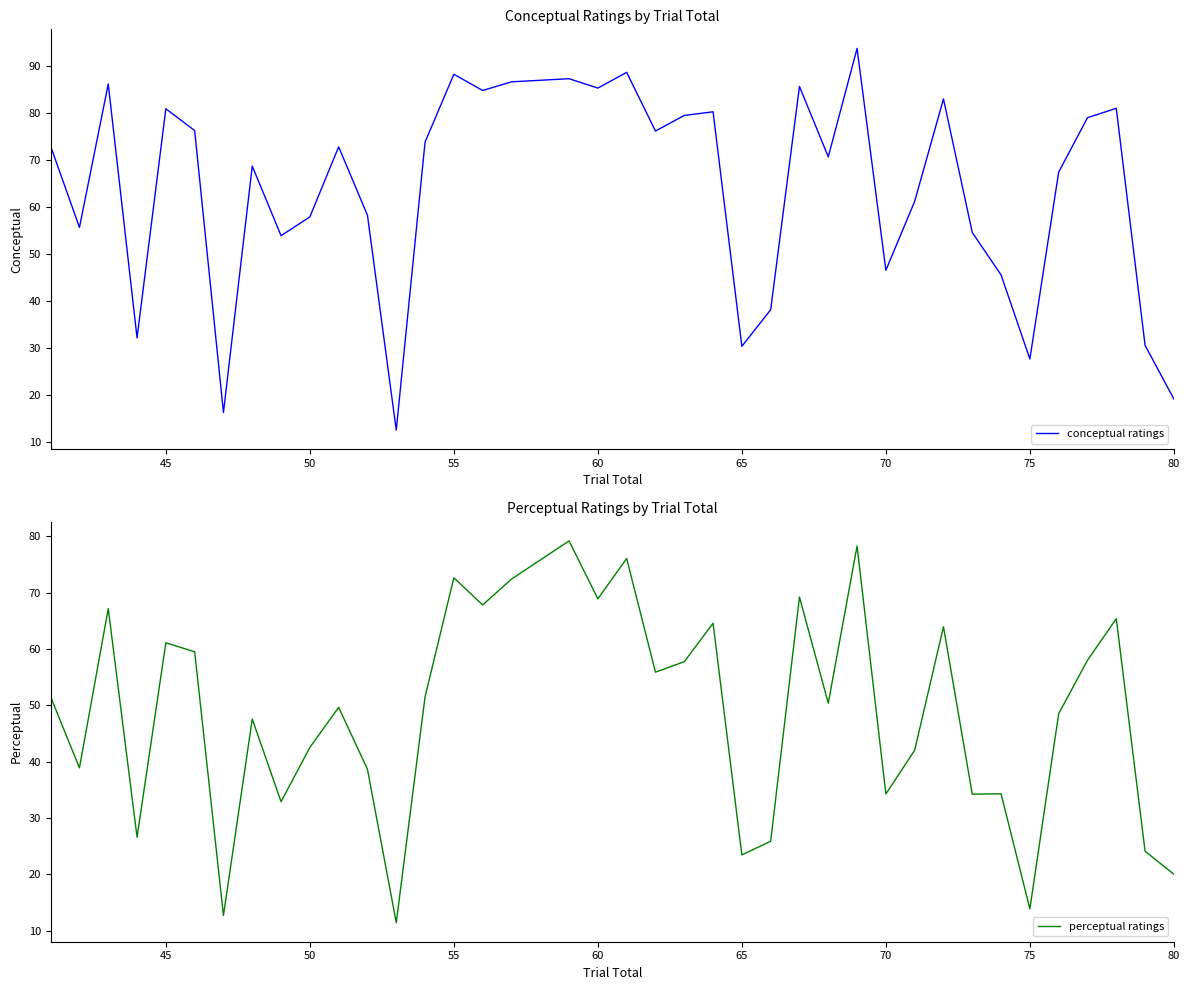

Which series has the largest range (max minus min)?

conceptual ratings